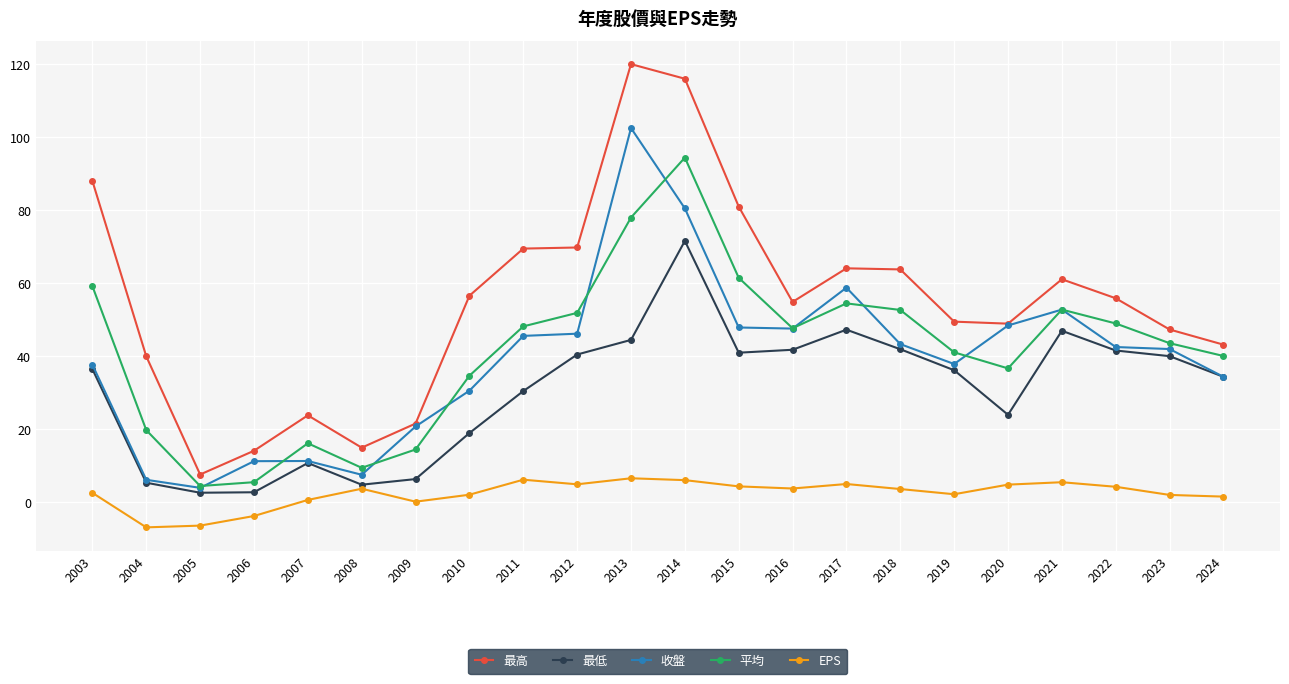

How many lines are shown in the chart?

5